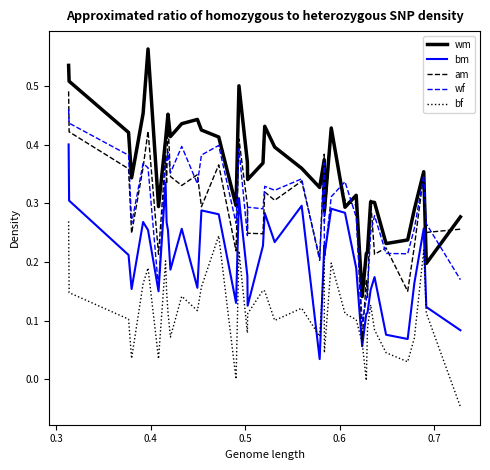

Which series has the largest total across all categories?

wm